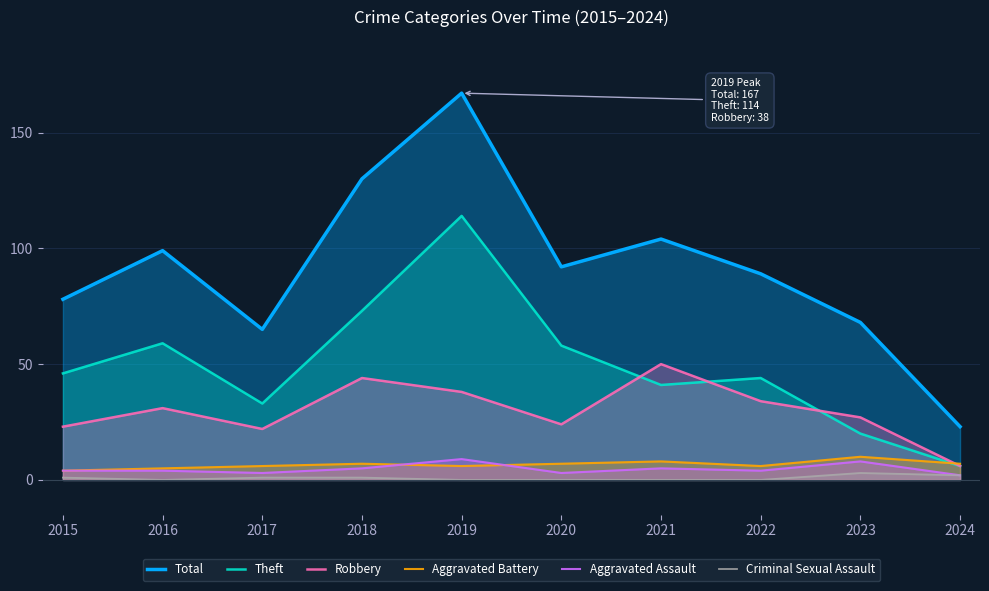

What is the total value across all series at 2018?

260